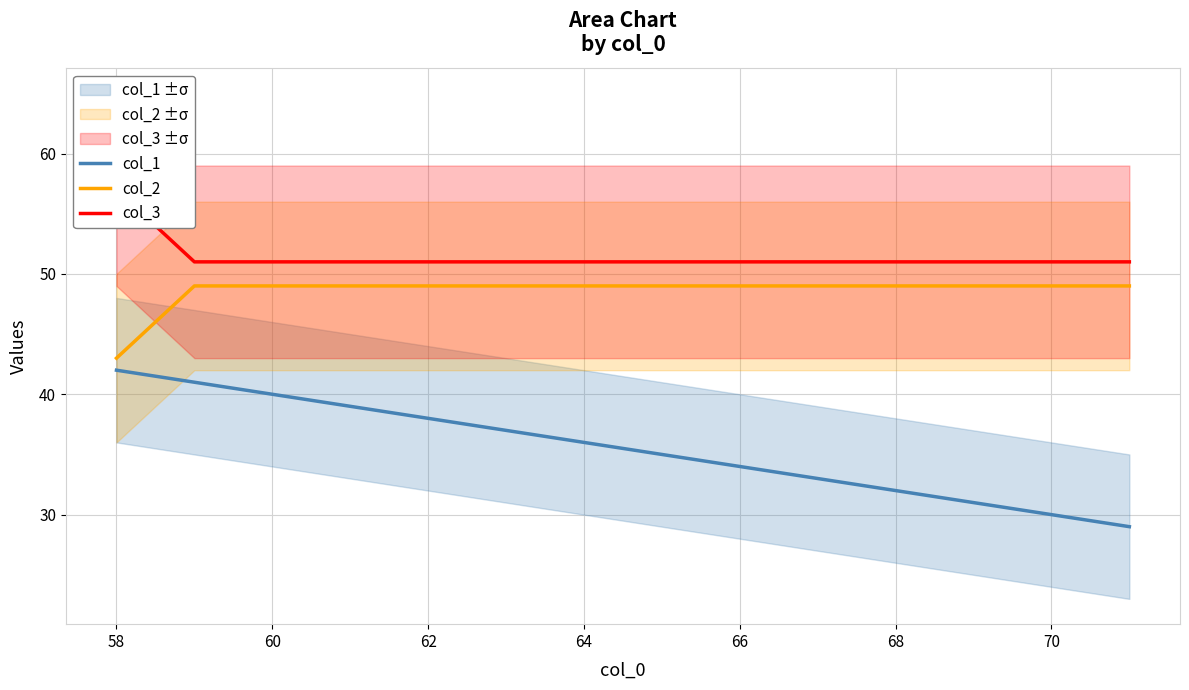

What is the maximum value for col_1?

42